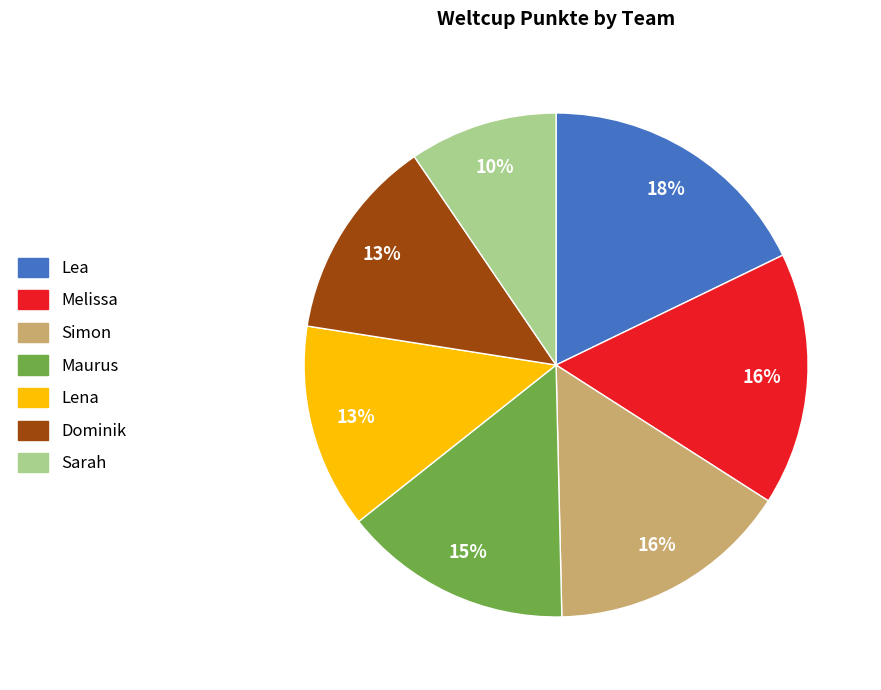

Is Lea the majority of the pie?

No